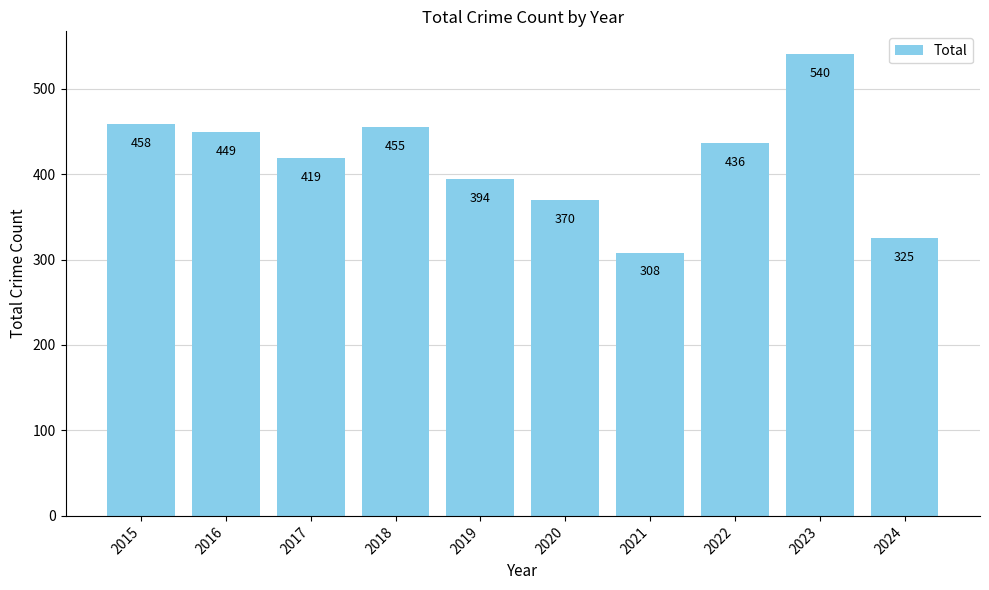

The value at 2017 is 115. True or false?

False